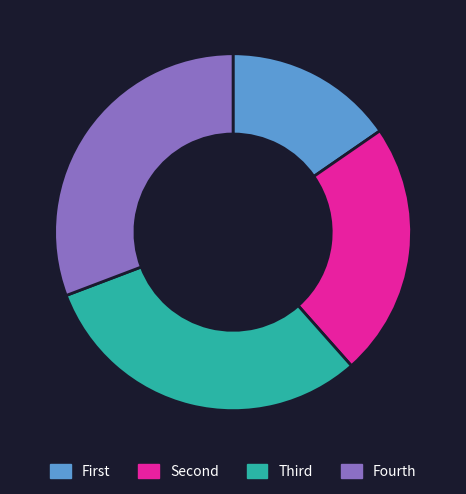

Is there any slice that represents more than half of the pie?

No